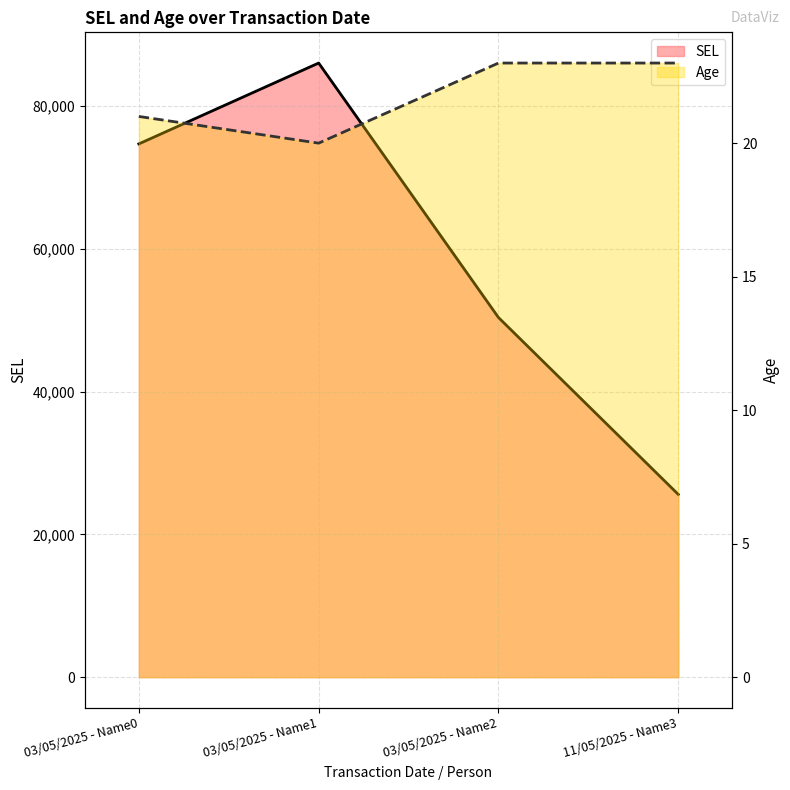

What is the difference between the highest and lowest values at 11/05/2025 - Name3?

25582